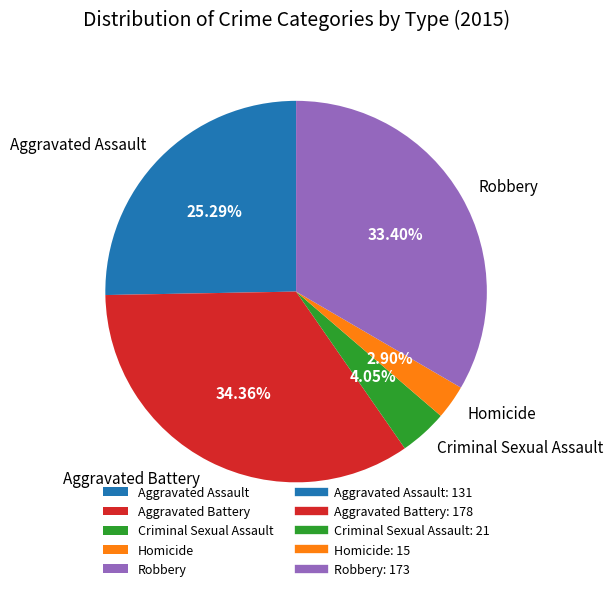

Rank the categories by value from lowest to highest.

Homicide, Criminal Sexual Assault, Aggravated Assault, Robbery, Aggravated Battery